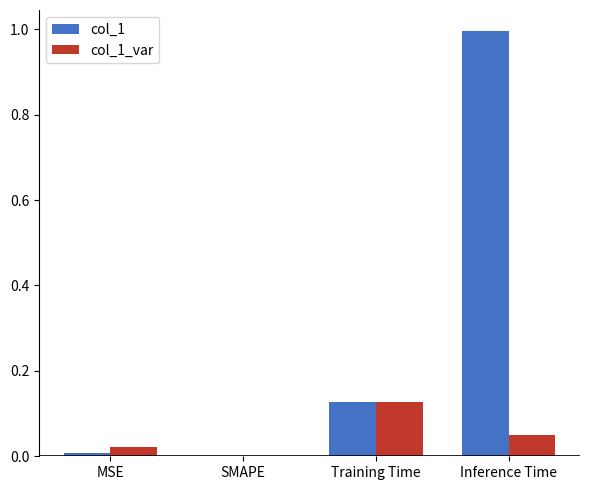

What is the total value across all series at Training Time?

0.3